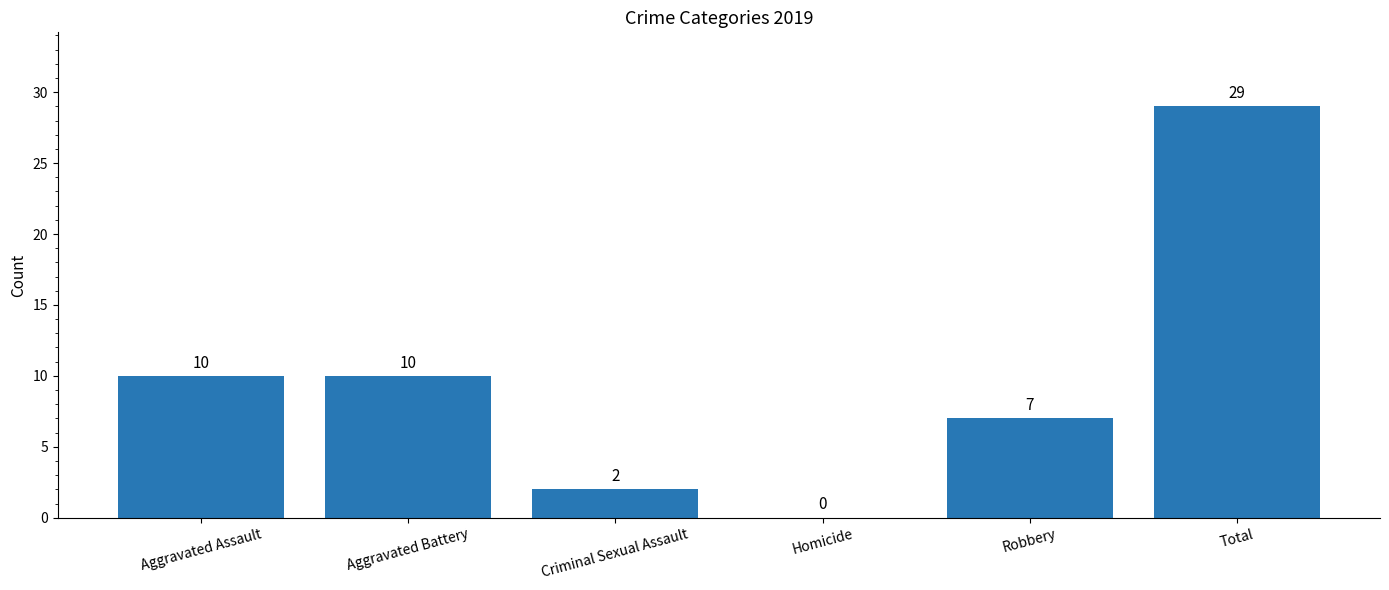

Approximately how many times larger is the value at Aggravated Assault compared to Robbery?

1.4